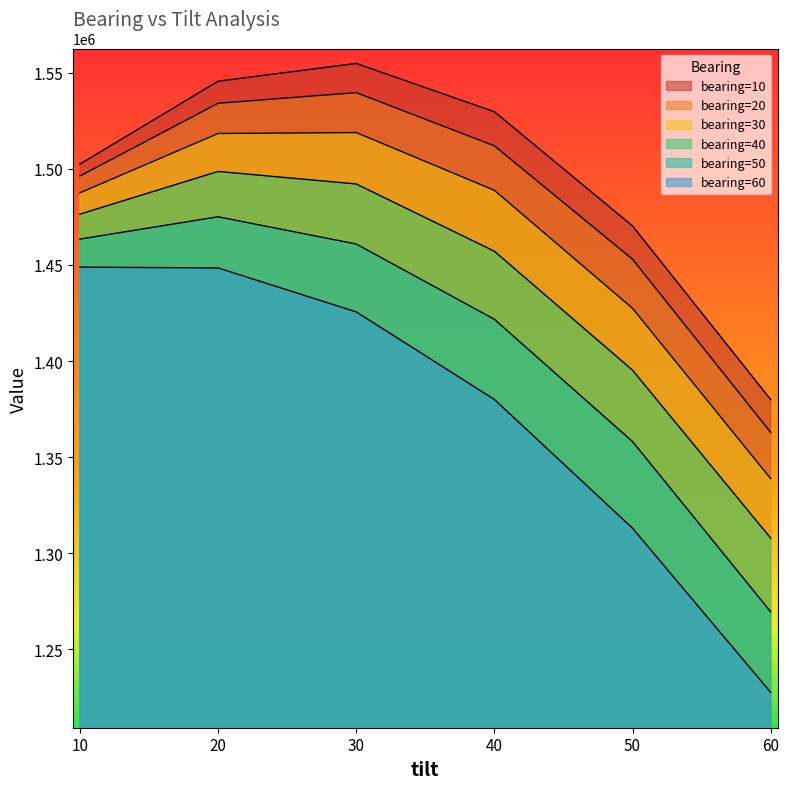

Which has a higher value, 10 or 60?

10